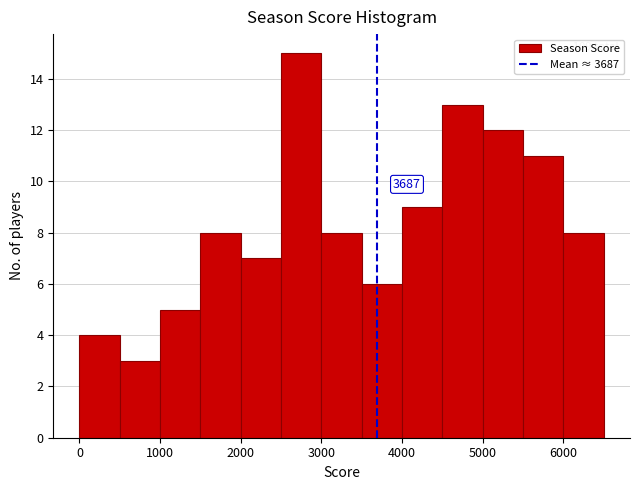

Which range on the x-axis has the tallest bar?

2500 to 3000